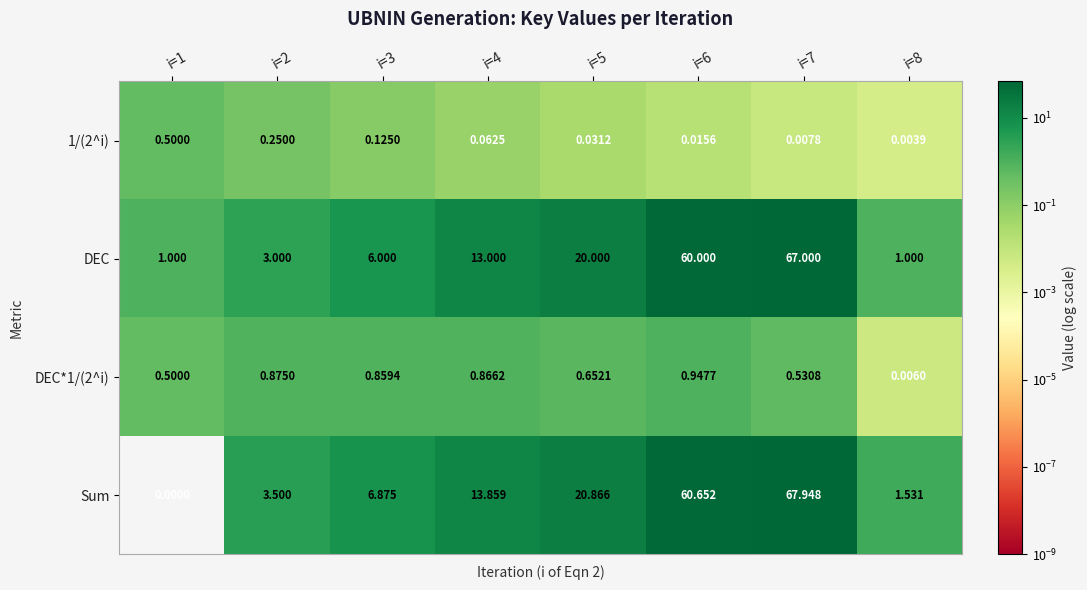

Rank the series by their maximum value, from highest to lowest.

Sum, DEC, DEC*1/(2^i), 1/(2^i)